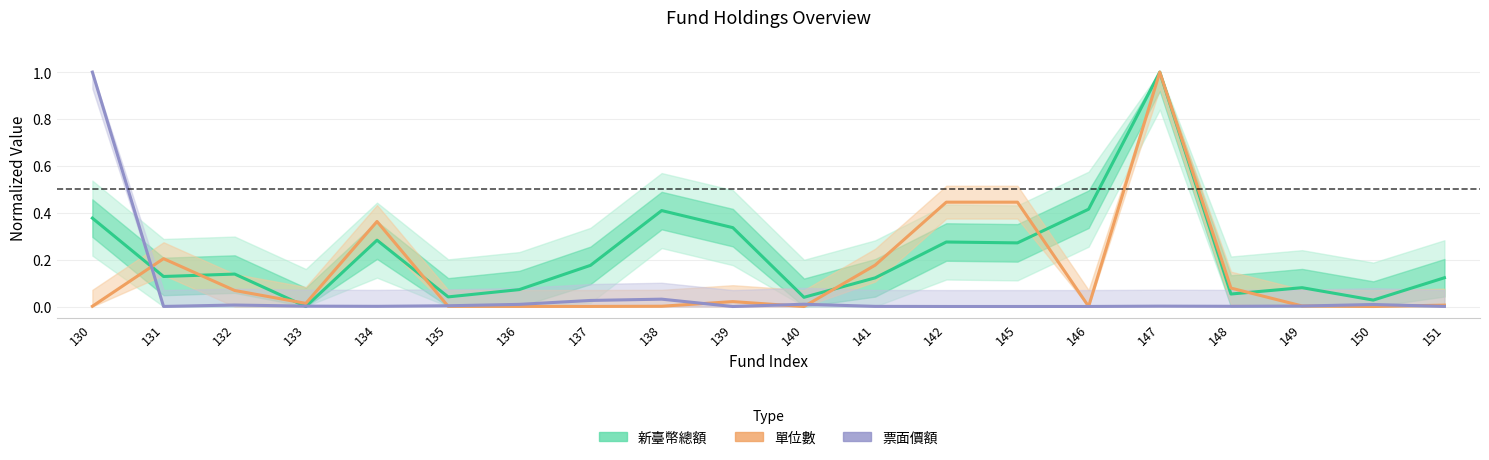

How many categories are shown in the chart?

20